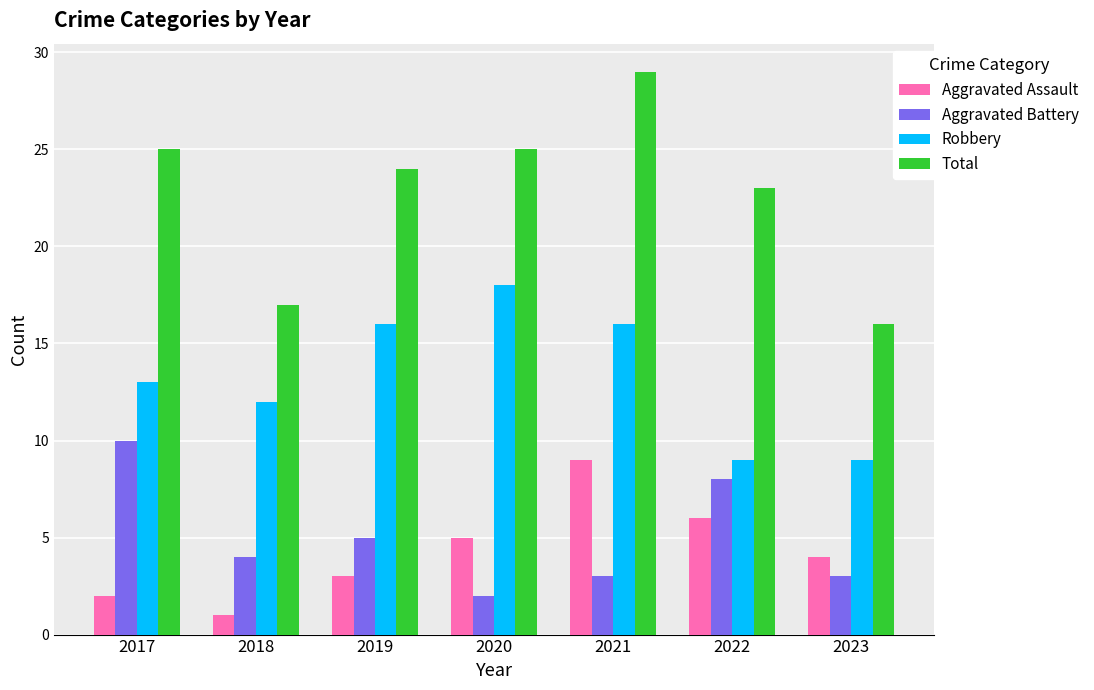

List the series in order of their peak value, highest first.

Total, Robbery, Aggravated Battery, Aggravated Assault